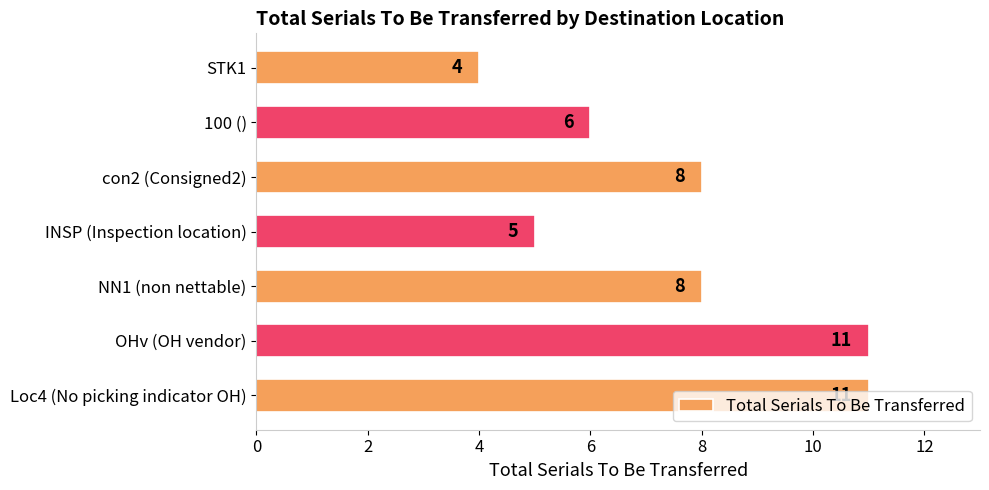

What is the average value?

8